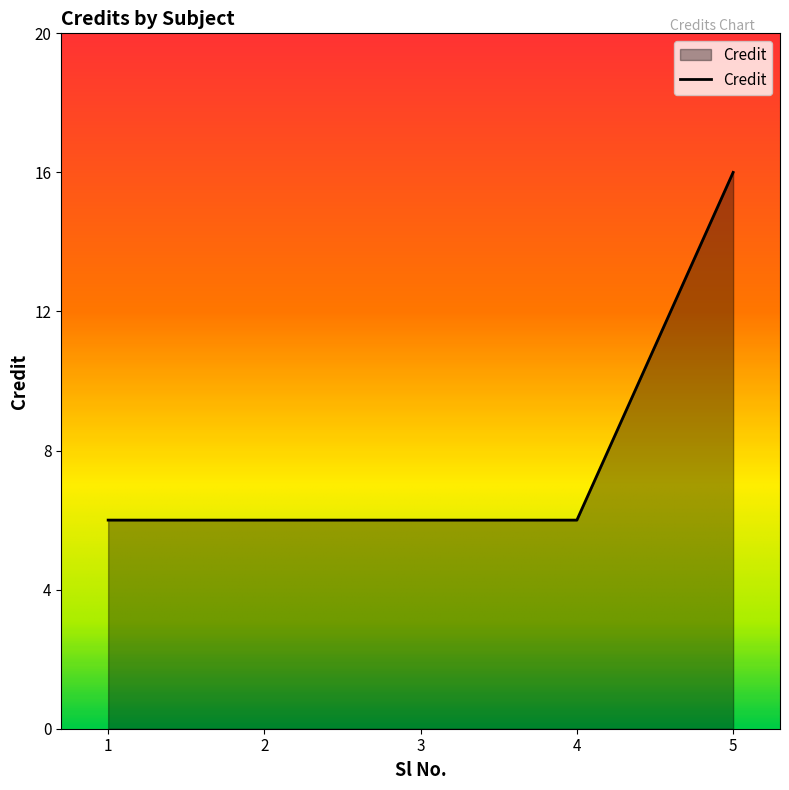

True or false: there are more than 1 points higher than both neighbors.

False